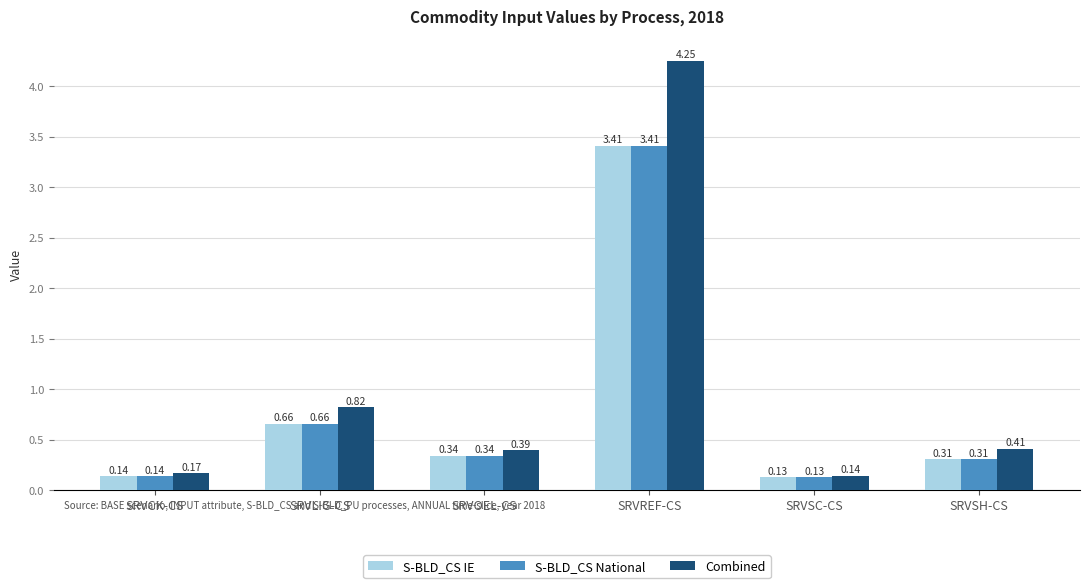

The value of S-BLD_CS National at SRVREF-CS is 3.4. True or false?

True